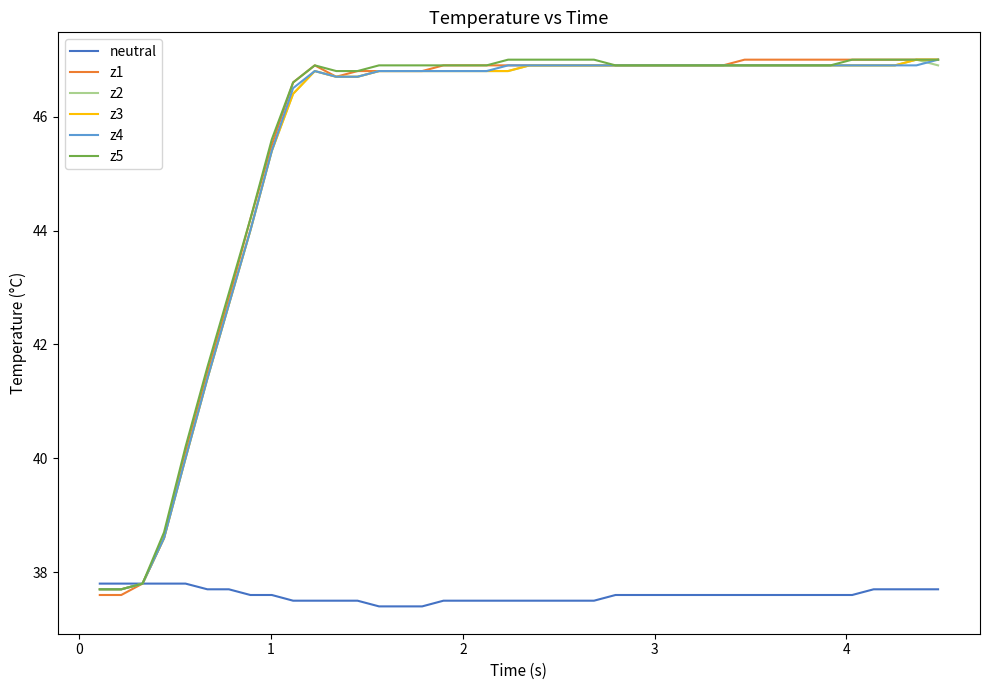

What is the maximum value for neutral?

37.8